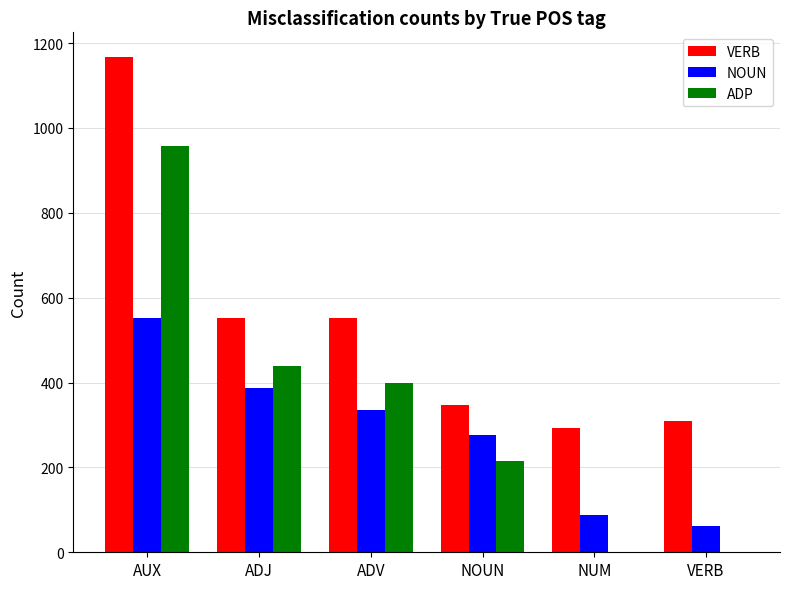

Count the number of categories in the chart.

6